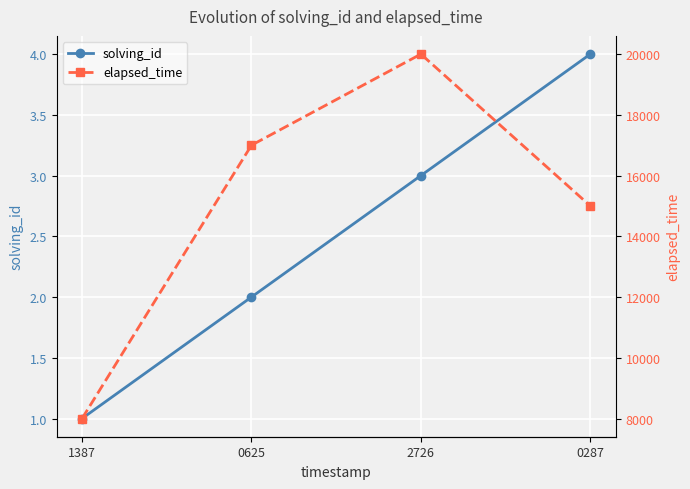

What is the value of the solving_id point at the 1st from the left?

1